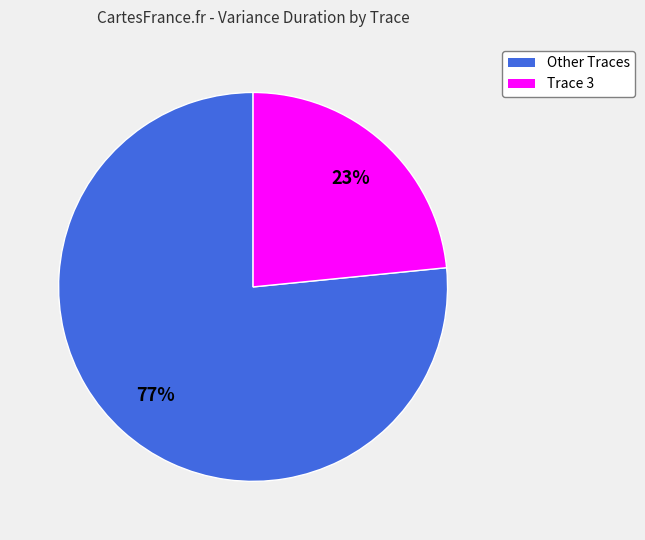

How many segments does this pie chart have?

2